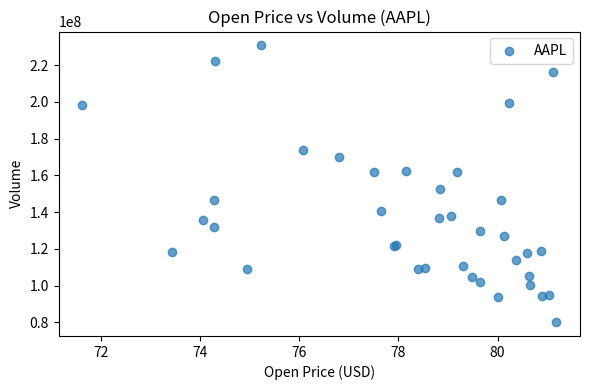

What Y value in the scatter plot is closest to 155393600?

152531200